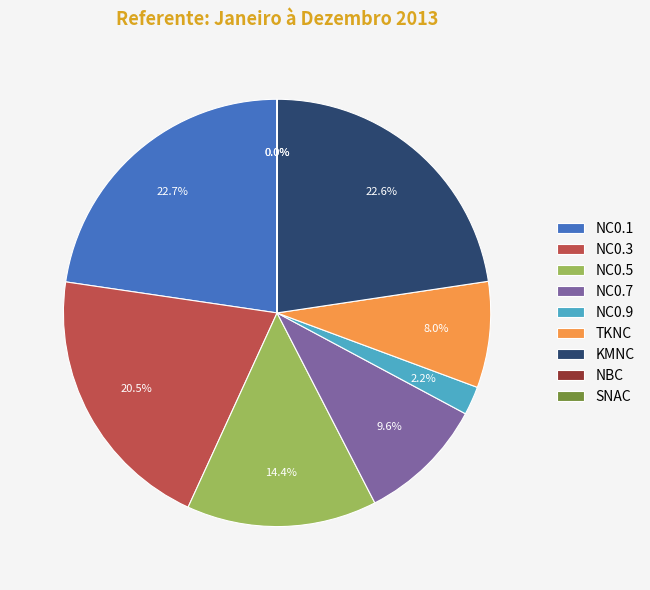

Which has a higher value, TKNC or NC0.3?

NC0.3